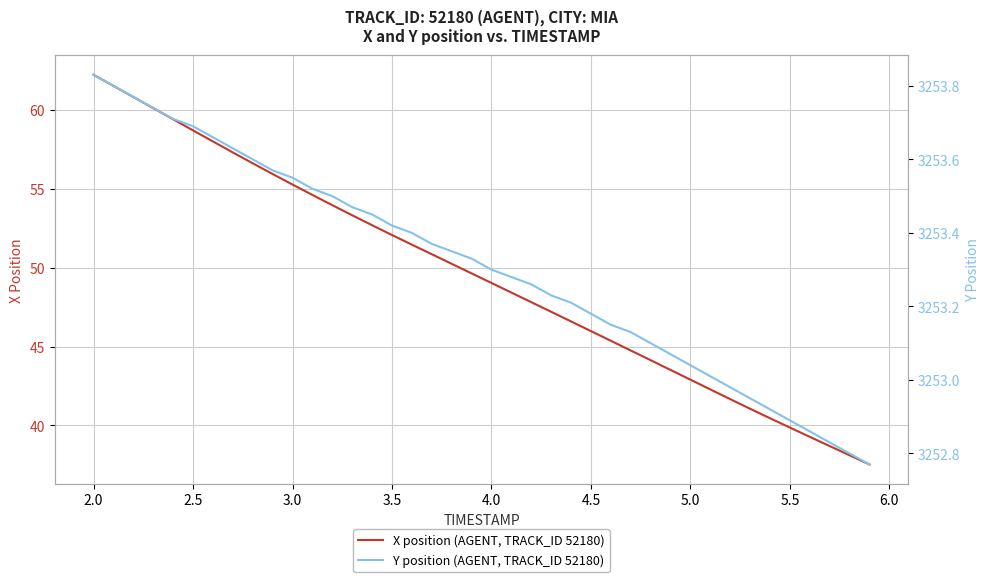

The value of X position (AGENT, TRACK_ID 52180) at 2.5 is 58.7. True or false?

True